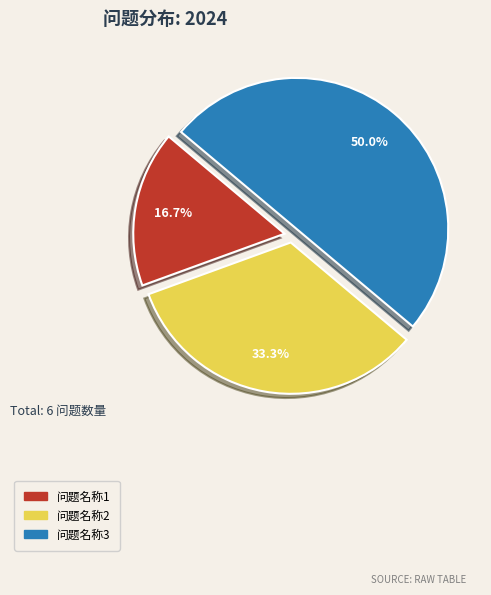

Is it true that 问题名称3 is 58% of the pie?

False